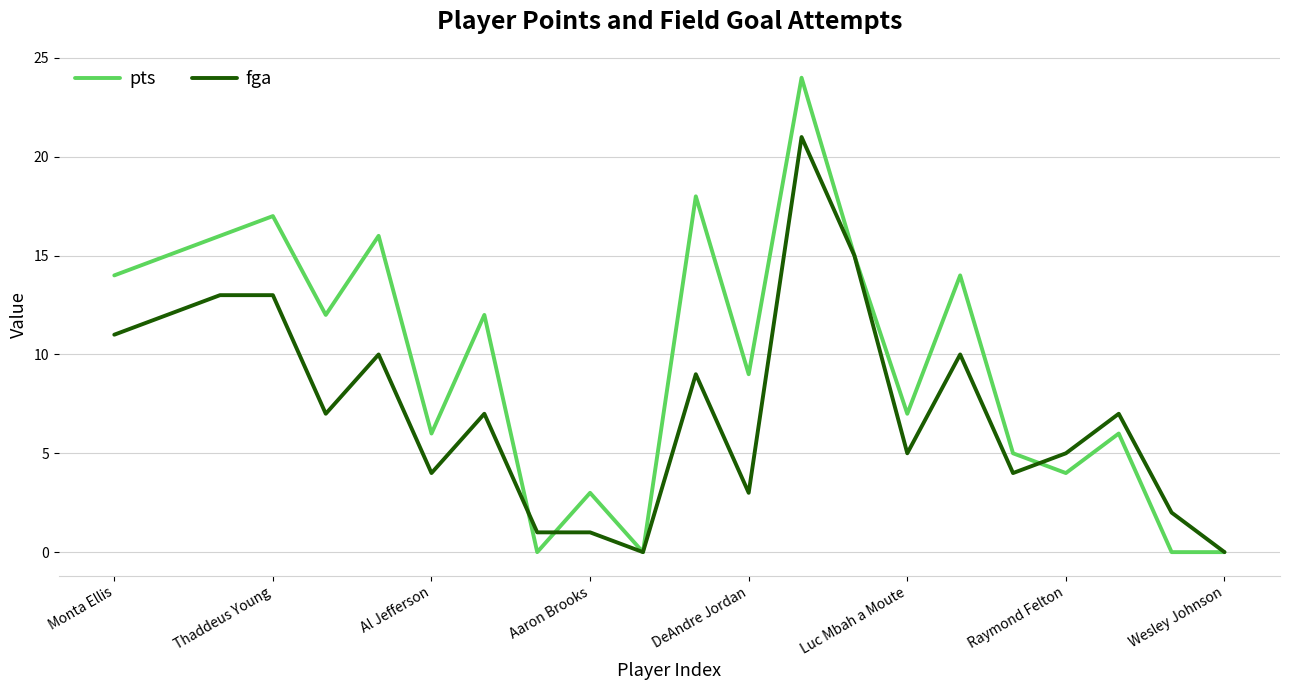

Which series has the widest spread of values?

pts